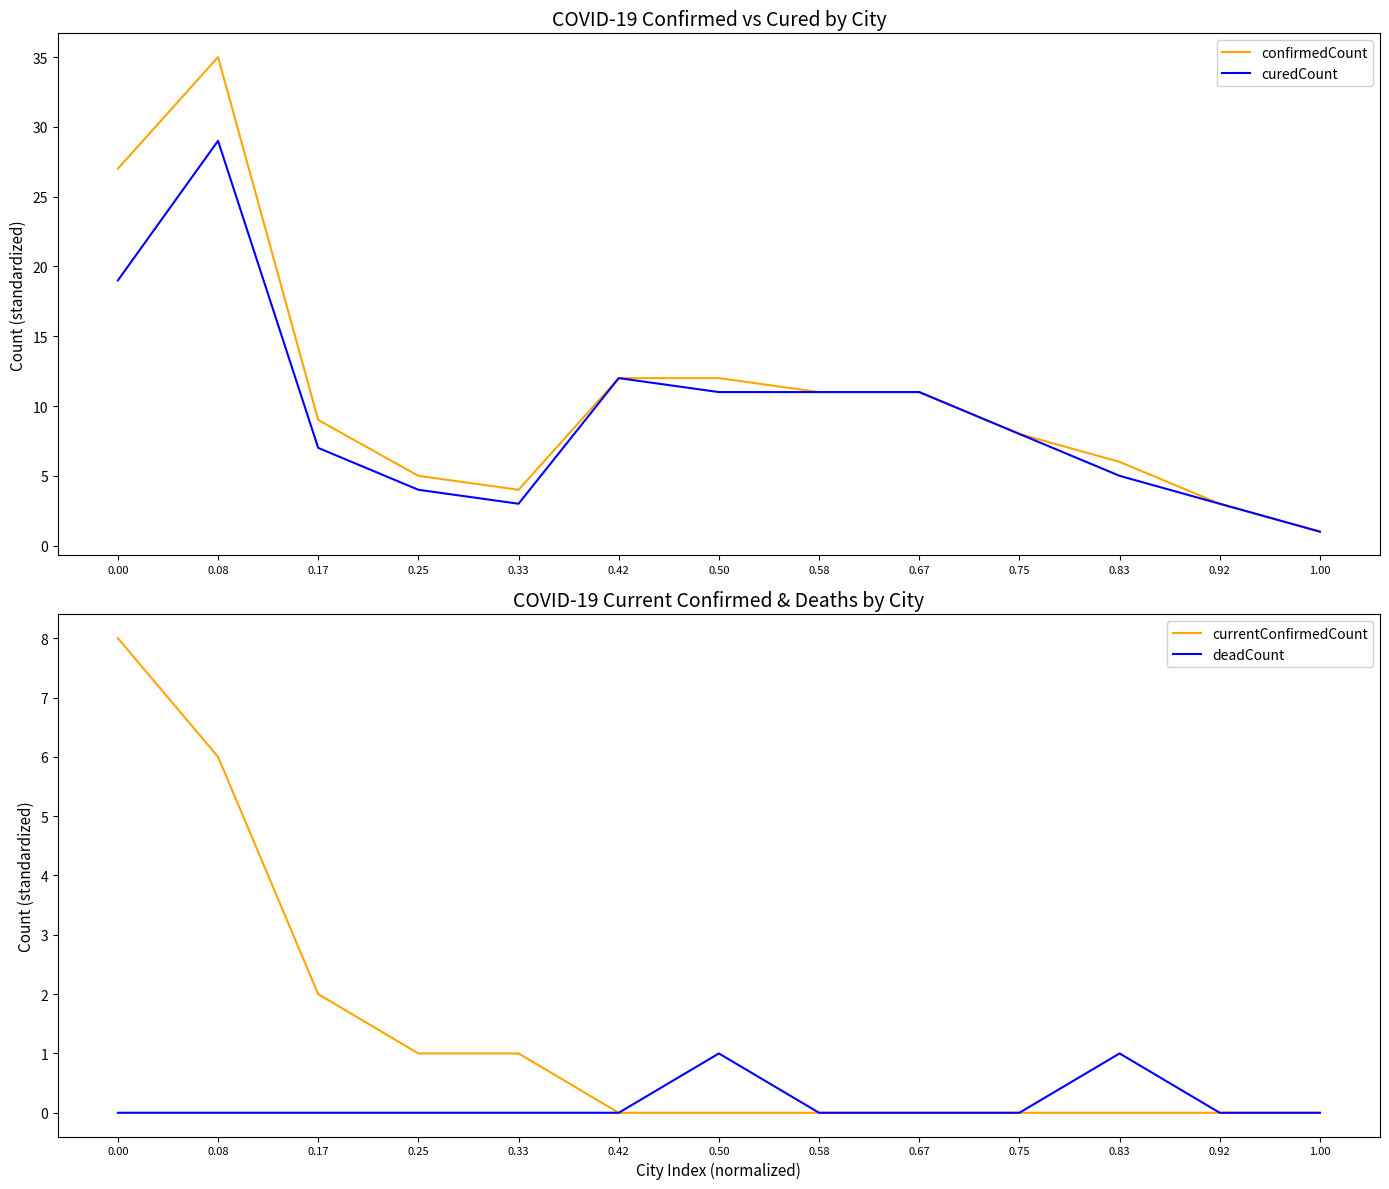

What is the average value of the confirmedCount series?

11